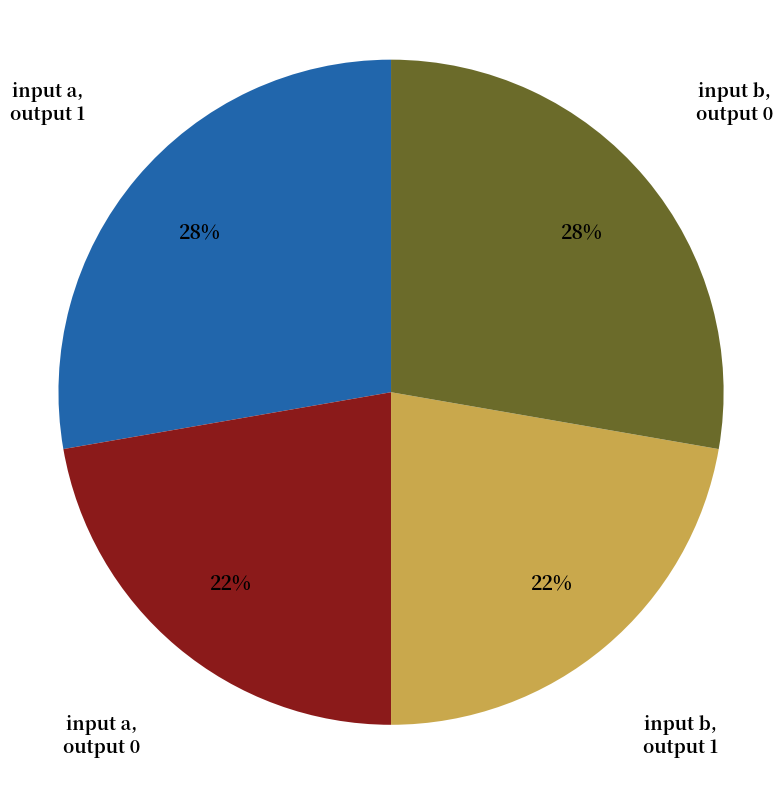

Is it true that input a, output 0 is 22% of the pie?

True